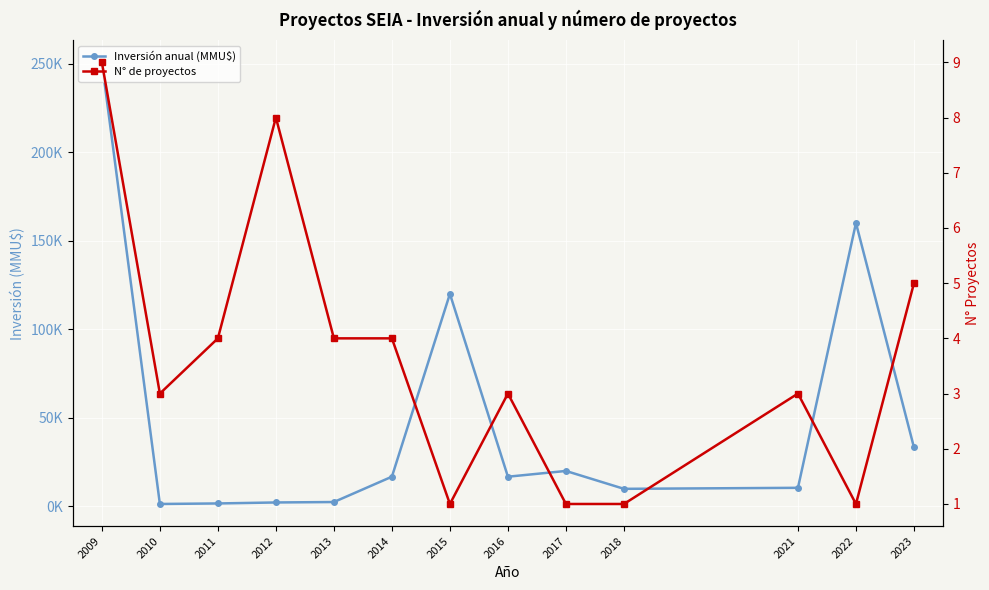

True or false: N° de proyectos and Inversión anual (MMU$) cross at least once.

False